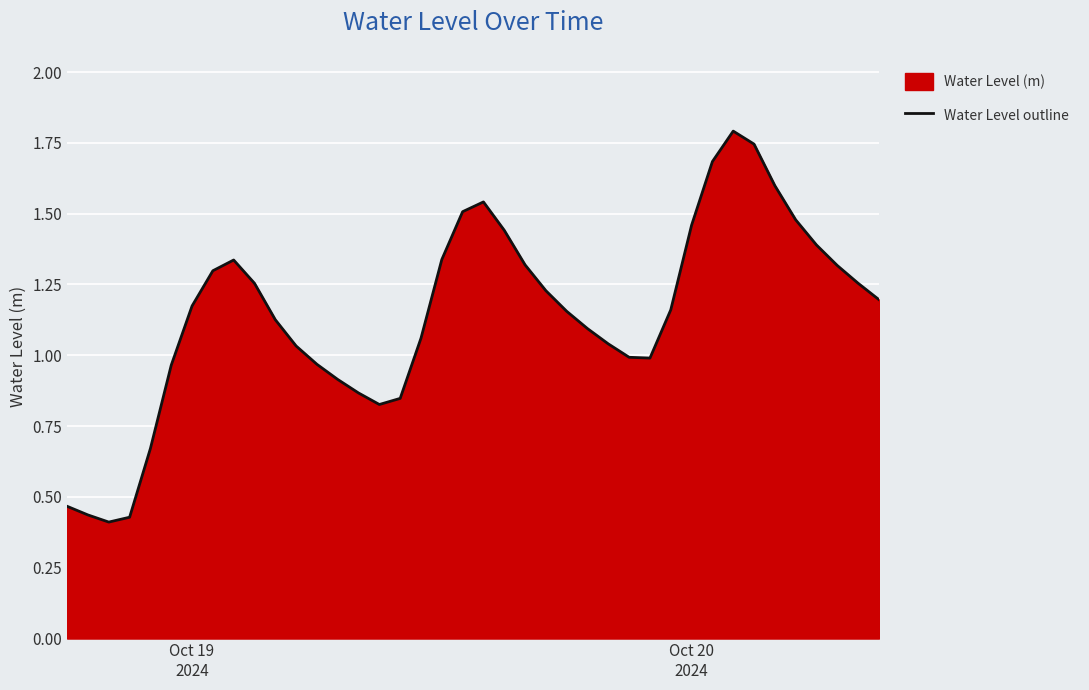

What is the minimum value shown in the chart?

0.4